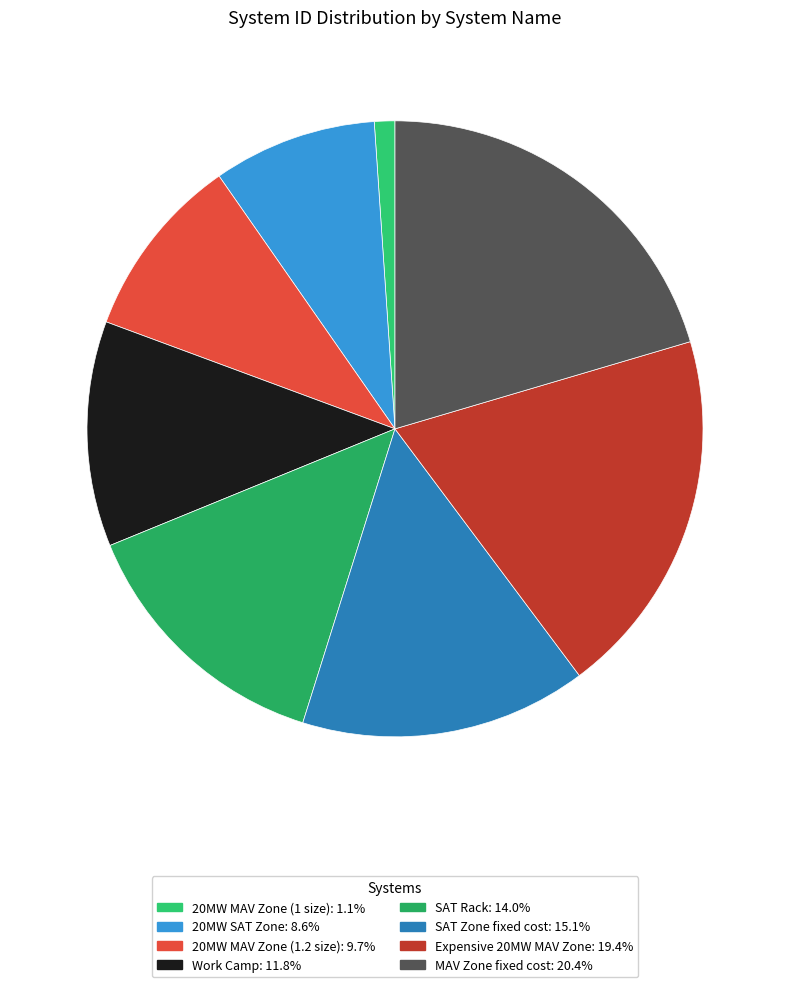

Approximately how many times larger is the value at 20MW MAV Zone (1 size) compared to Expensive 20MW MAV Zone?

0.1